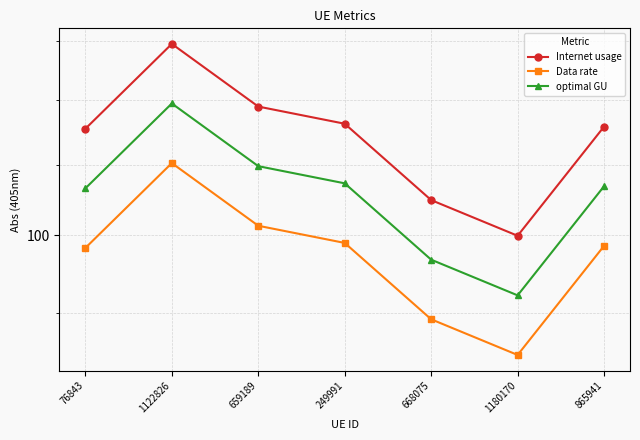

What are all the series names shown in the legend?

Internet usage, Data rate, optimal GU